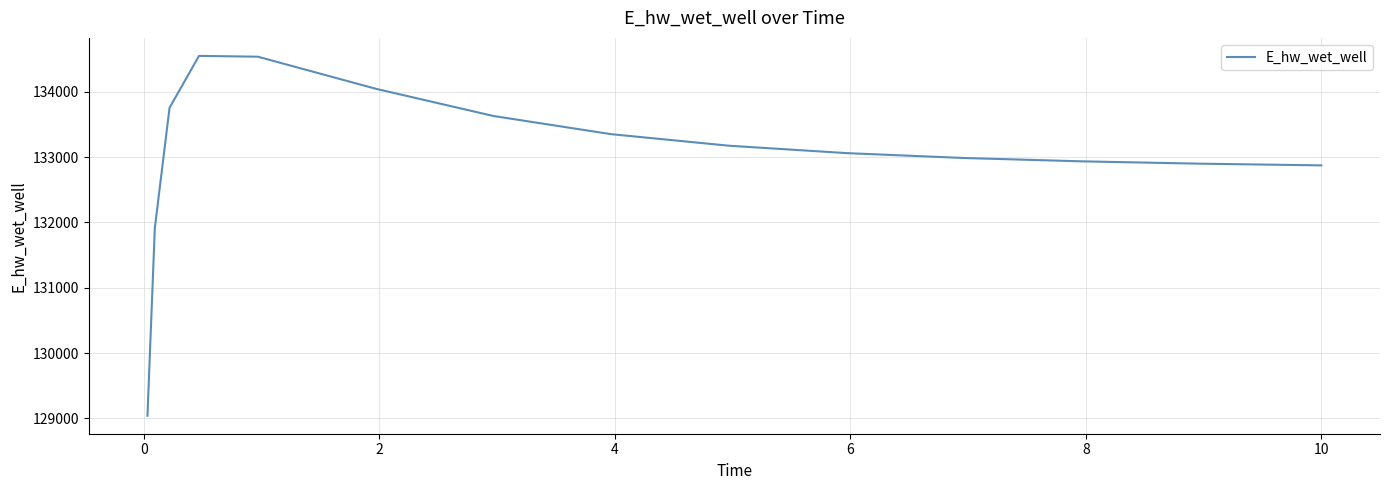

What is the average value?

133041.1